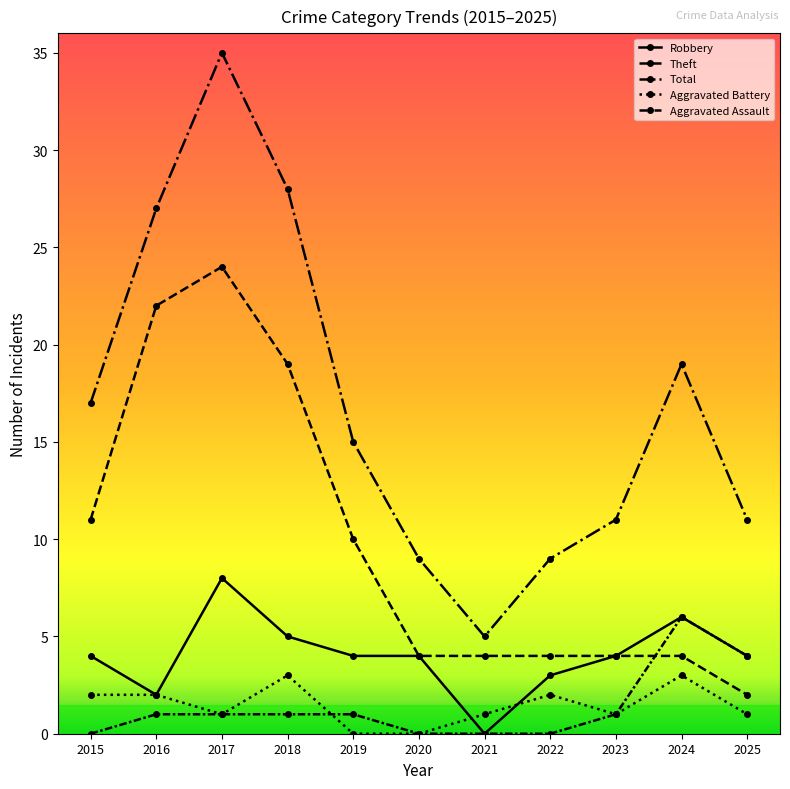

Does the chart have visible grid lines?

No